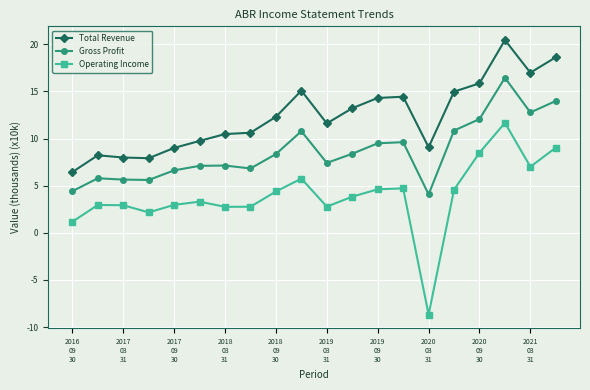

At how many categories does at least one series exceed 4?

20